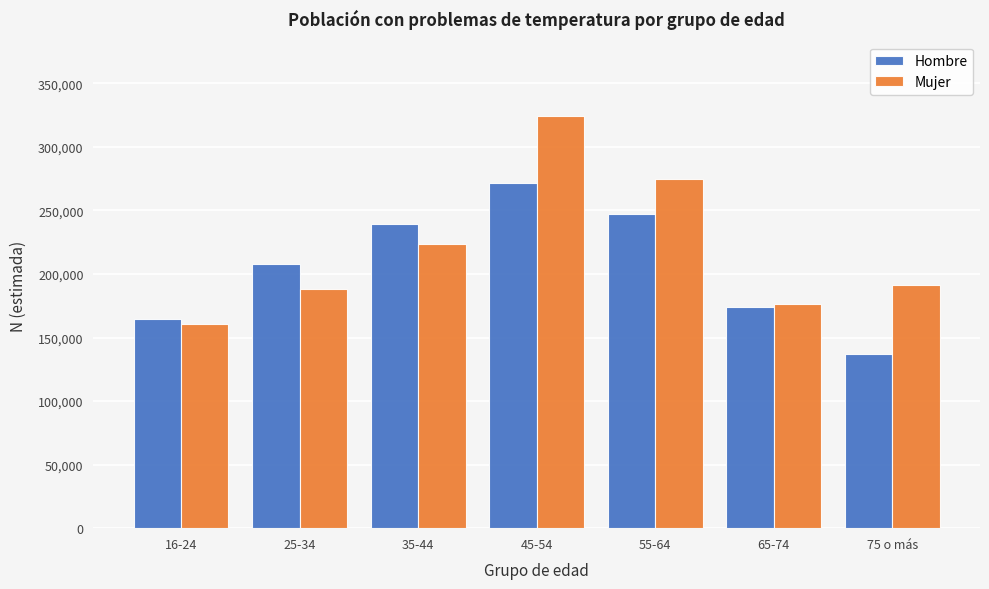

Reading right to left, transcribe all the data shown in this chart.

Hombre: 137051	173947	247273	271905	239262	207702	164369
Mujer: 191592	176694	275091	324356	223817	188163	160784